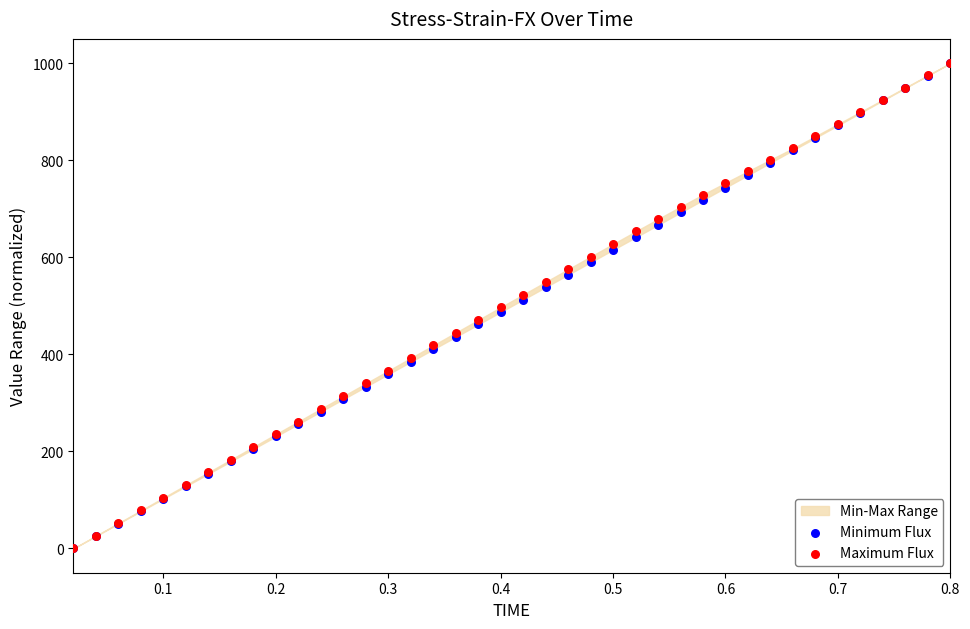

Which series has the widest spread of Y values?

Minimum Flux